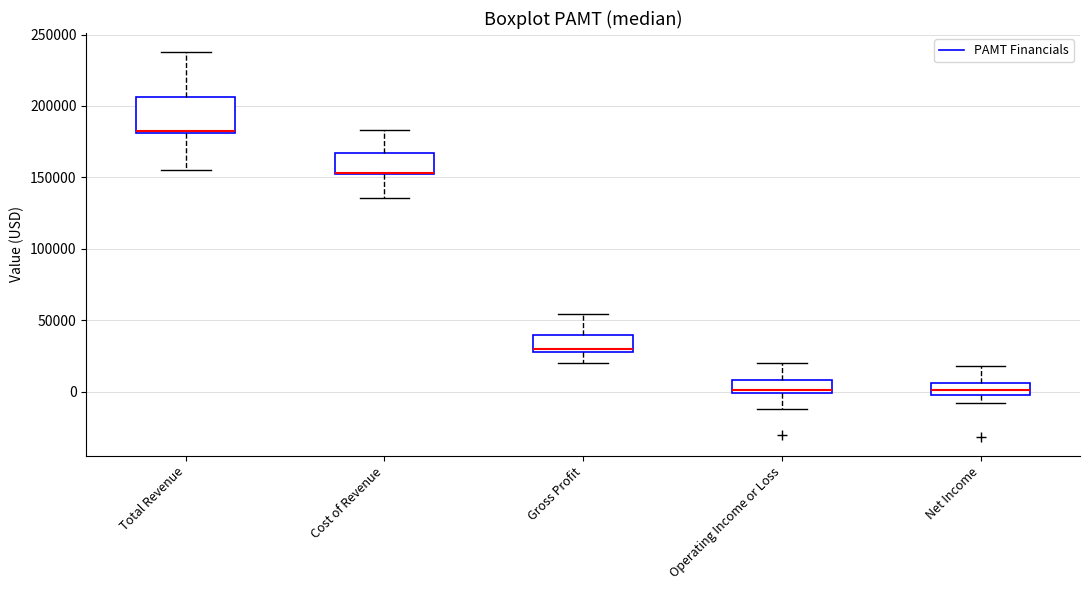

Reading left to right, read every box against the y-axis: the position of its median line, the range the box covers, and the ends of its whiskers. The values are not printed on the chart, so give them approximately, as read against the axis.

Total Revenue: median 185000, box 180000 to 205000, whiskers 155000 to 240000
Cost of Revenue: median 155000 (drawn on the box's lower edge), box 150000 to 165000, whiskers 135000 to 185000
Gross Profit: median 30000 (just above the box's lower edge), box 30000 to 40000, whiskers 20000 to 55000
Operating Income or Loss: median 0 (just above the box's lower edge), box 0 to 10000, whiskers -10000 to 20000
Net Income: median 0, box -5000 to 5000, whiskers -10000 to 20000